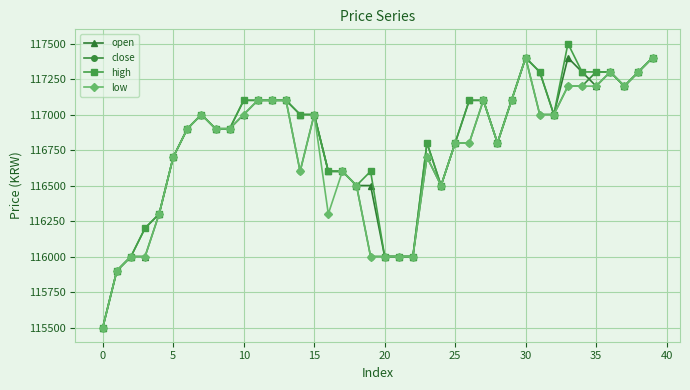

At how many categories does at least one series exceed 116099?

34